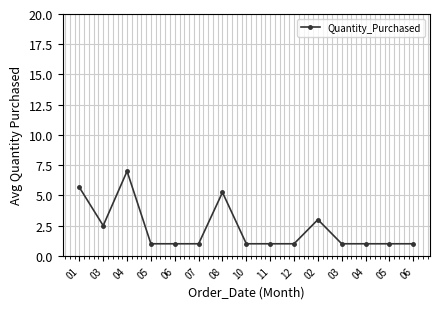

List the labels in order of value, smallest first.

05, 06, 07, 10, 11, 12, 03, 04, 05, 06, 03, 02, 08, 01, 04